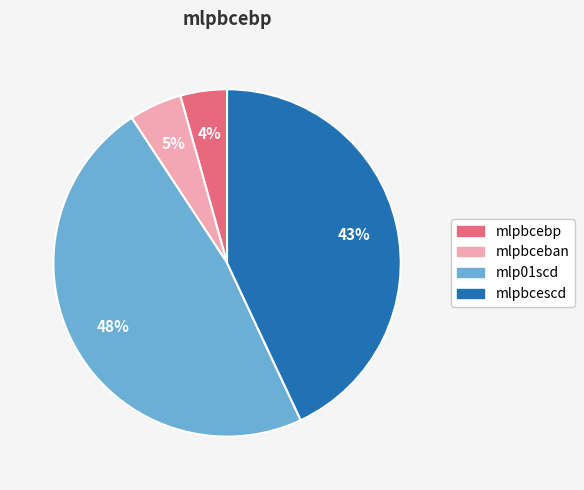

To the nearest percent, what percentage of the pie is mlpbceban?

5%